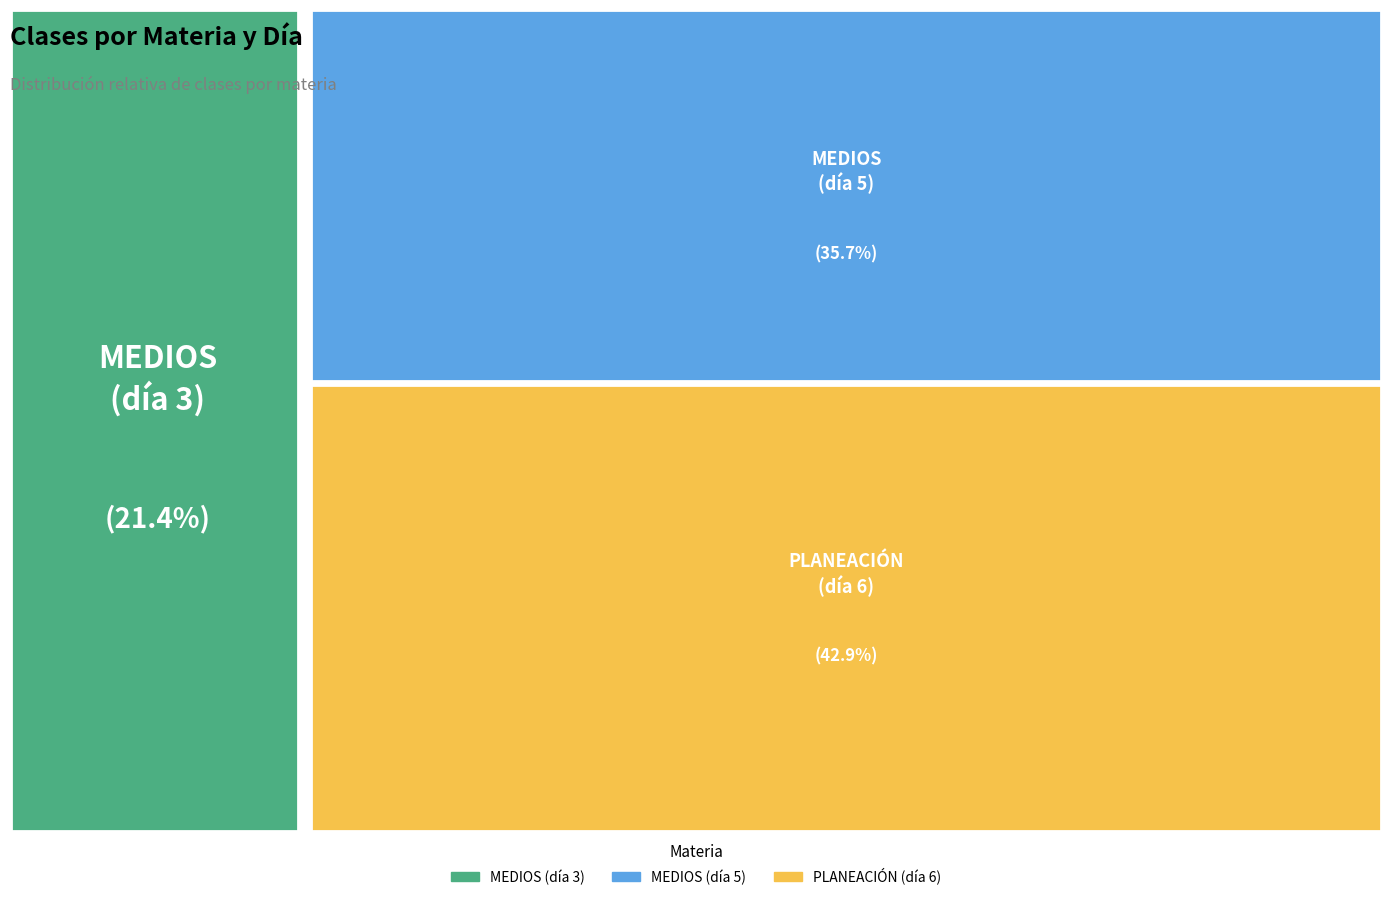

True or false: PLANEACIÓN TURISTICA SOSTENIBLE (día 6) accounts for 43% of the total.

True